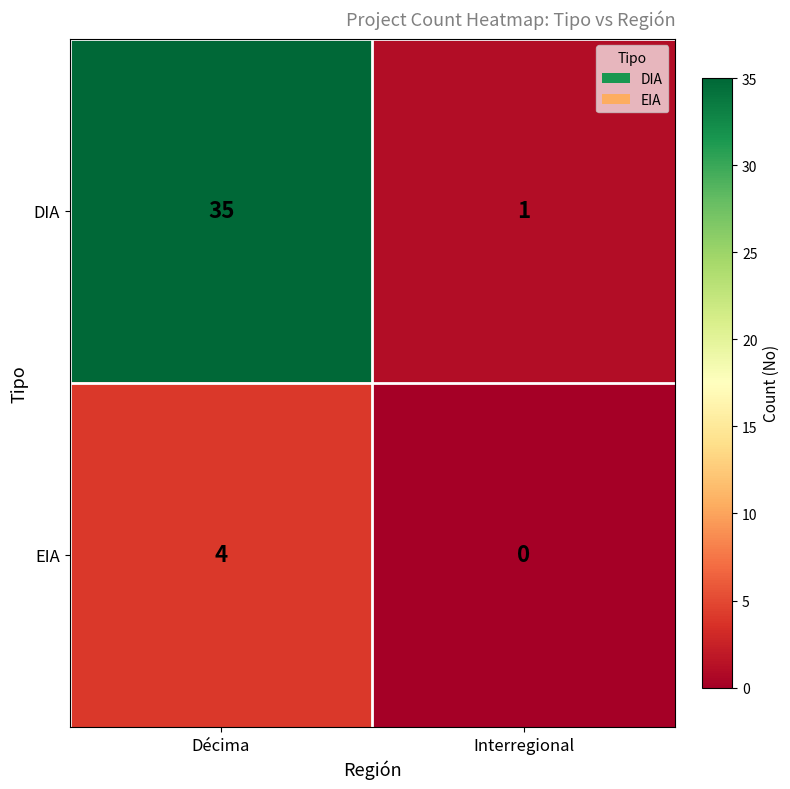

Which label corresponds to the smallest value in the chart?

Interregional